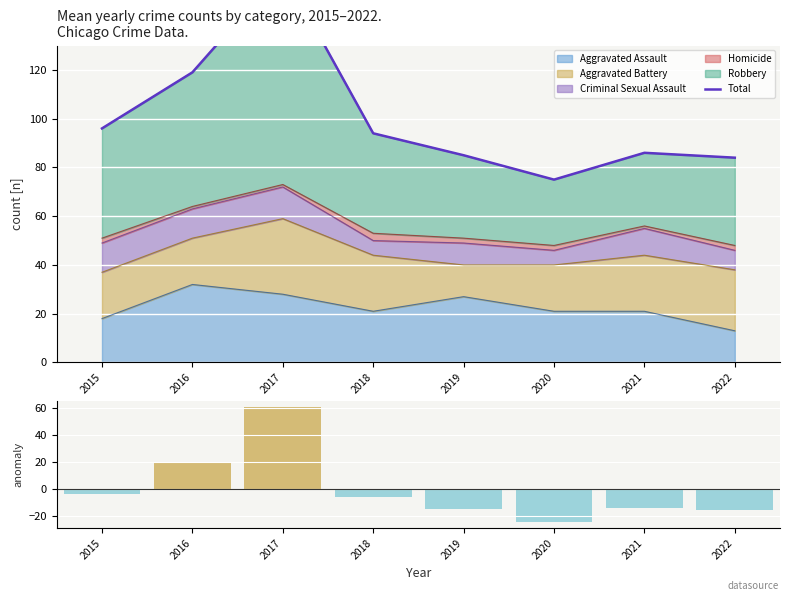

List the labels in order of value, largest first.

2017, 2016, 2015, 2018, 2021, 2019, 2022, 2020